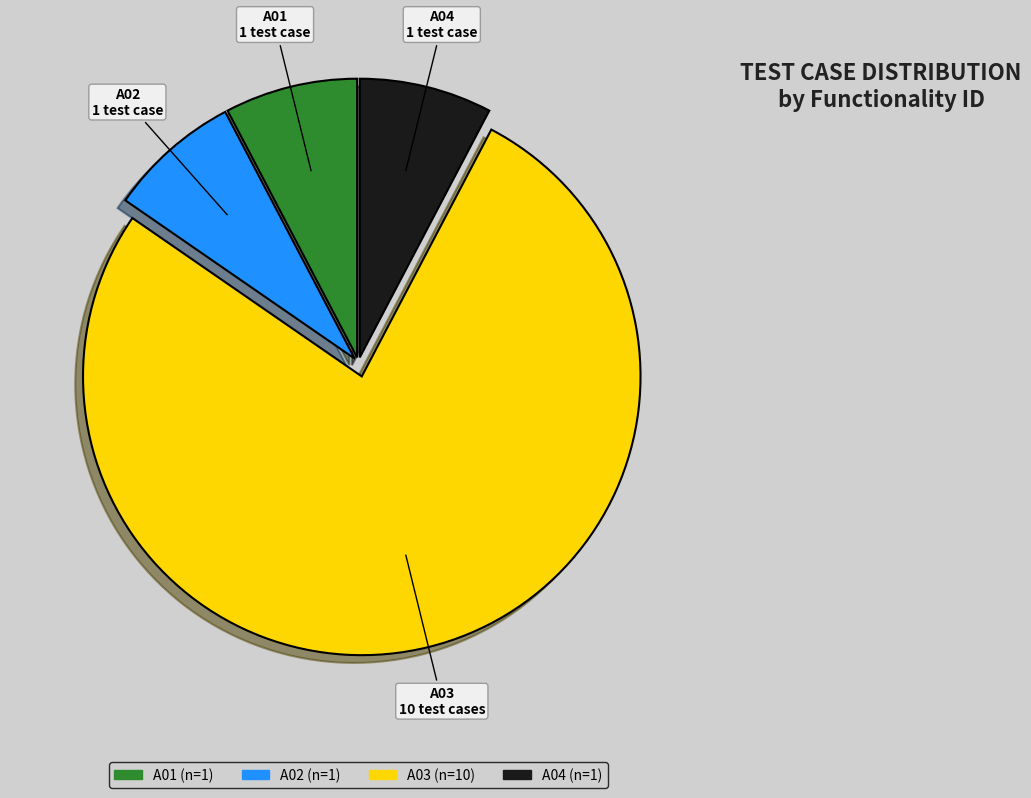

Which category accounts for the majority?

A03 (n=10)